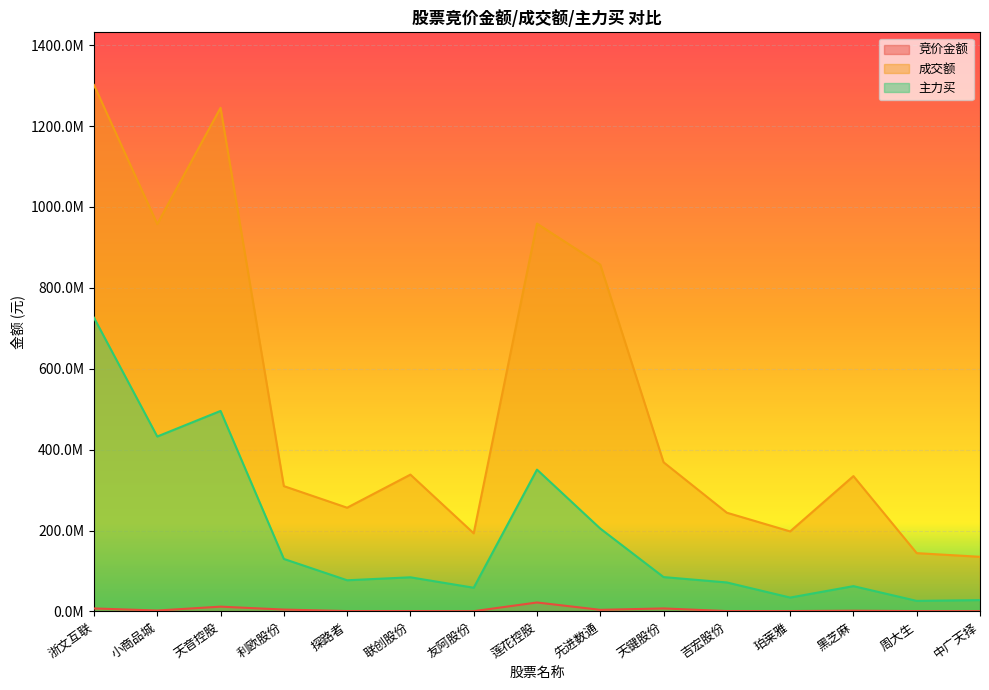

Reading right to left, extract all data points from this chart.

竞价金额: 中广天择=578799	周大生=746496	黑芝麻=1660869	珀莱雅=821359	吉宏股份=807482	天键股份=7335588	先进数通=3855978	莲花控股=22040568	友阿股份=519200	联创股份=833690	探路者=792648	利欧股份=4542730	天音控股=11735900	小商品城=2174550	浙文互联=7300176
成交额: 中广天择=134985010	周大生=144060181	黑芝麻=334531650	珀莱雅=197789999	吉宏股份=244005282	天键股份=368766726	先进数通=857413711	莲花控股=958877322	友阿股份=193083397	联创股份=338218434	探路者=256387211	利欧股份=309797944	天音控股=1245205689	小商品城=957738439	浙文互联=1301639399
主力买: 中广天择=27925635	周大生=25946660	黑芝麻=62456061	珀莱雅=34173942	吉宏股份=71535873	天键股份=84840449	先进数通=204815474	莲花控股=350573524	友阿股份=58482493	联创股份=84296168	探路者=76972380	利欧股份=129739309	天音控股=495662508	小商品城=432432283	浙文互联=726146421